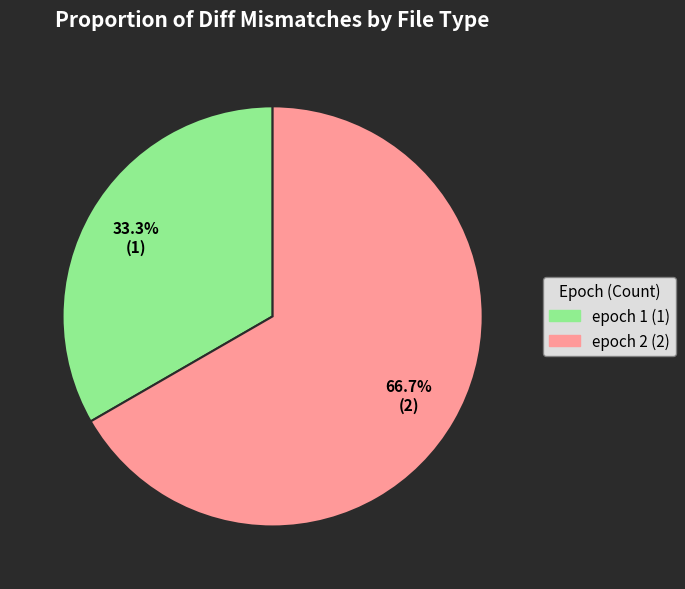

What is the ratio of the value at epoch 2 to the value at epoch 1?

2.0